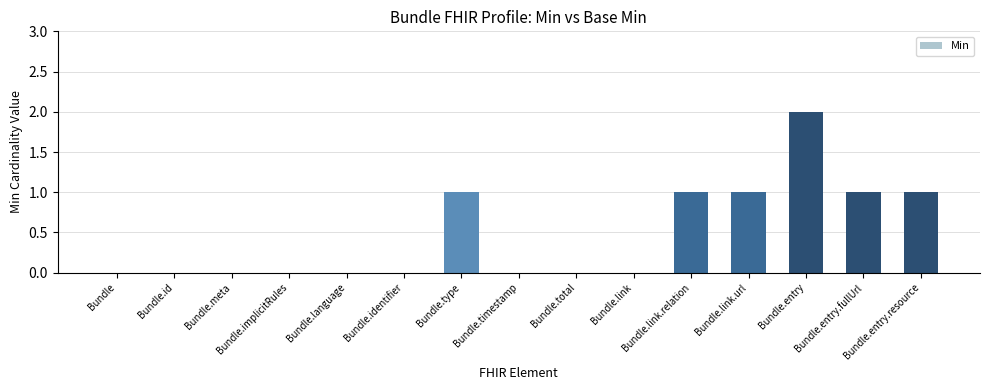

What is the greatest value displayed?

2